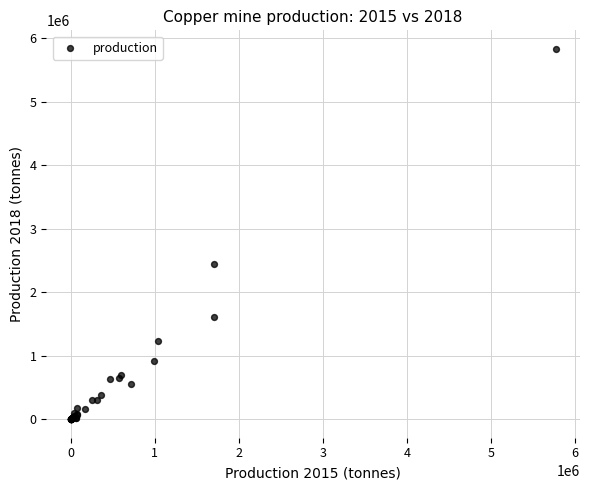

What Y value in the scatter plot is closest to 2915800?

2437035